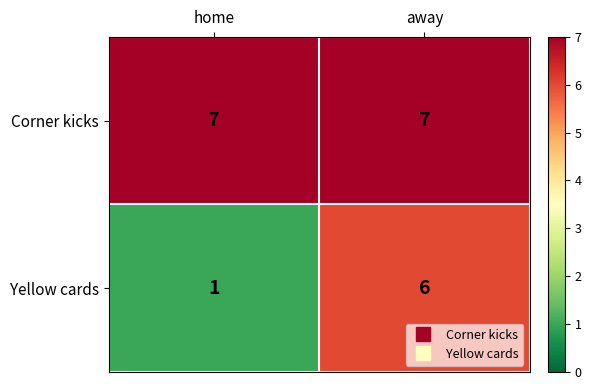

Which label corresponds to the smallest value in the chart?

home